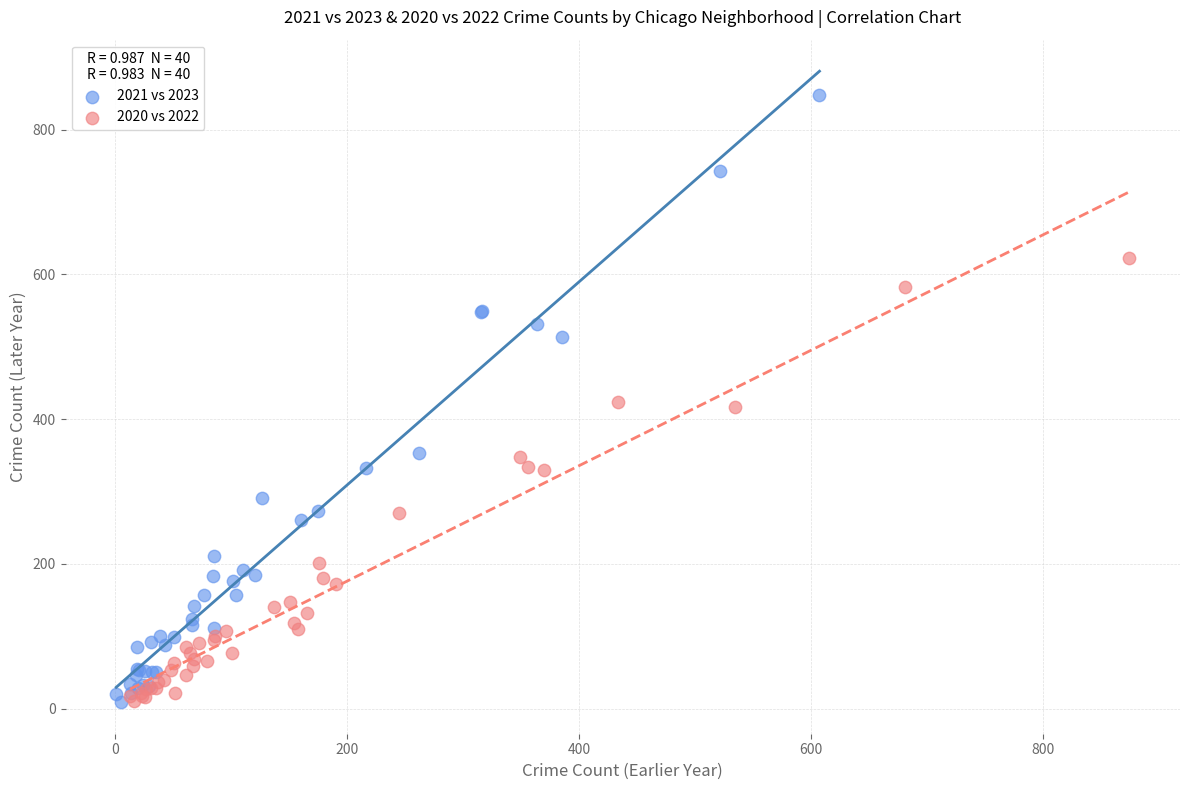

Which series has the widest spread of Y values?

2021 vs 2023